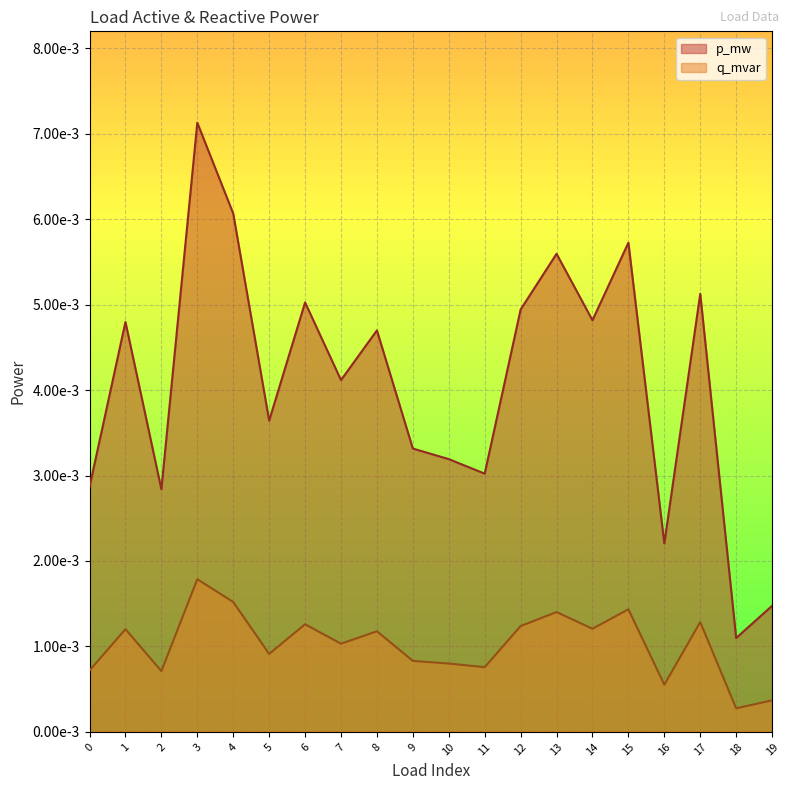

How many distinct data groups are displayed?

2